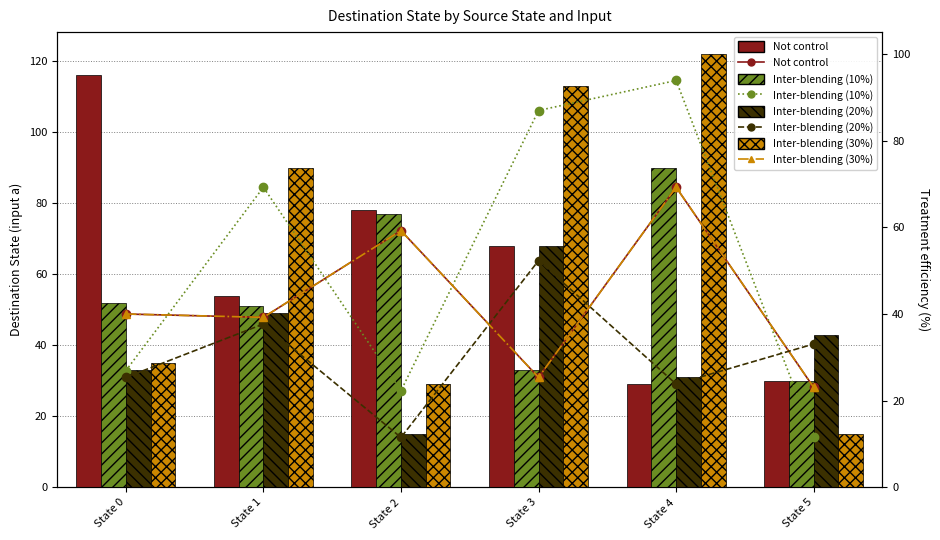

Between State 2 and State 5, which series saw the biggest shift?

Not control